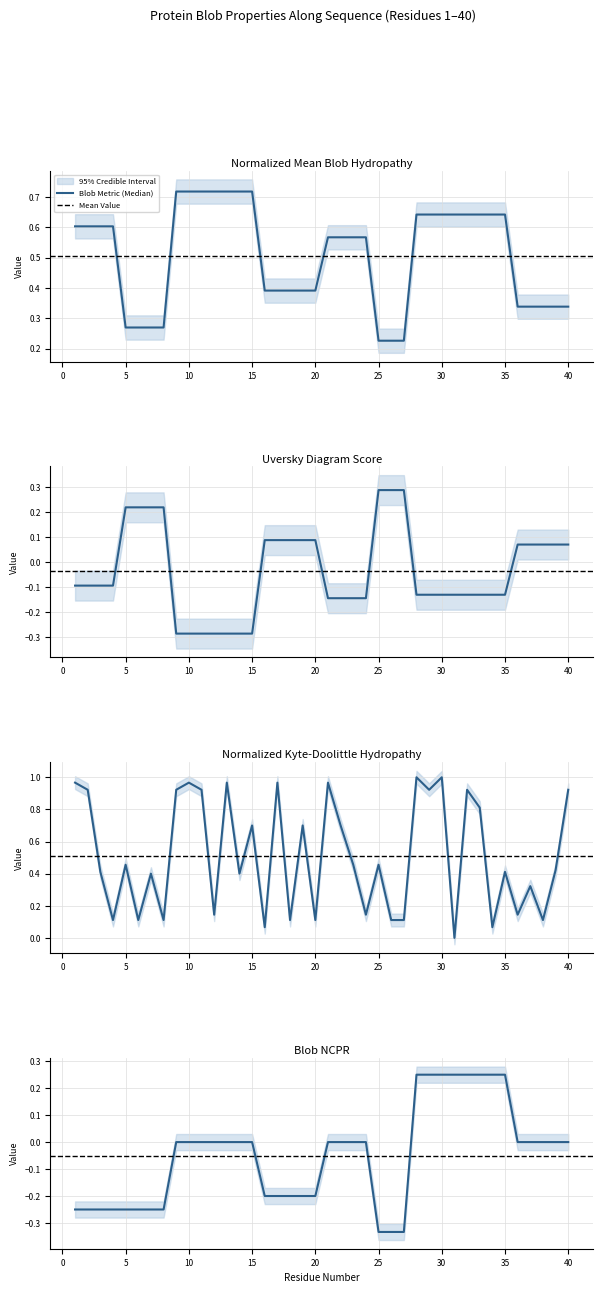

What is the difference between the second highest and minimum values in the Uversky_Diagram_Score series?

0.6